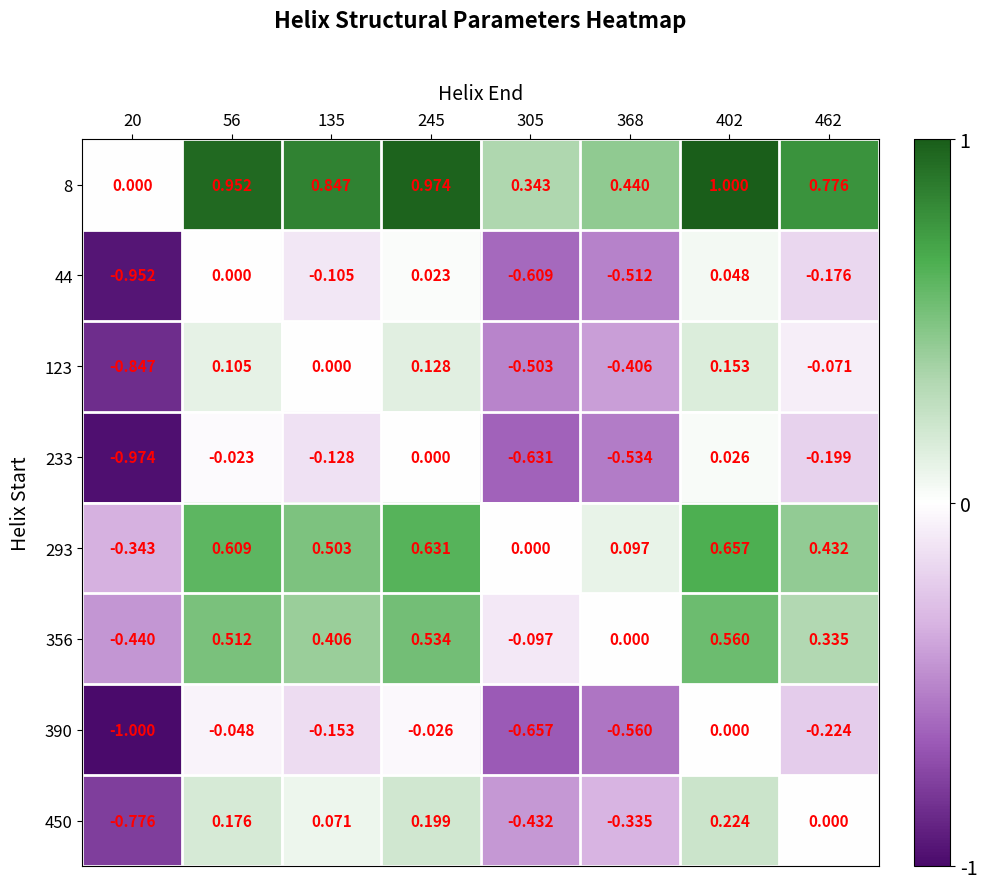

Reading left to right, extract all data points from this chart.

8: 20=0.0	56=1.0	135=0.8	245=1.0	305=0.3	368=0.4	402=1.0	462=0.8
44: 20=-1.0	56=0.0	135=-0.1	245=0.0	305=-0.6	368=-0.5	402=0.0	462=-0.2
123: 20=-0.8	56=0.1	135=0.0	245=0.1	305=-0.5	368=-0.4	402=0.2	462=-0.1
233: 20=-1.0	56=-0.0	135=-0.1	245=0.0	305=-0.6	368=-0.5	402=0.0	462=-0.2
293: 20=-0.3	56=0.6	135=0.5	245=0.6	305=0.0	368=0.1	402=0.7	462=0.4
356: 20=-0.4	56=0.5	135=0.4	245=0.5	305=-0.1	368=0.0	402=0.6	462=0.3
390: 20=-1.0	56=-0.0	135=-0.2	245=-0.0	305=-0.7	368=-0.6	402=0.0	462=-0.2
450: 20=-0.8	56=0.2	135=0.1	245=0.2	305=-0.4	368=-0.3	402=0.2	462=0.0